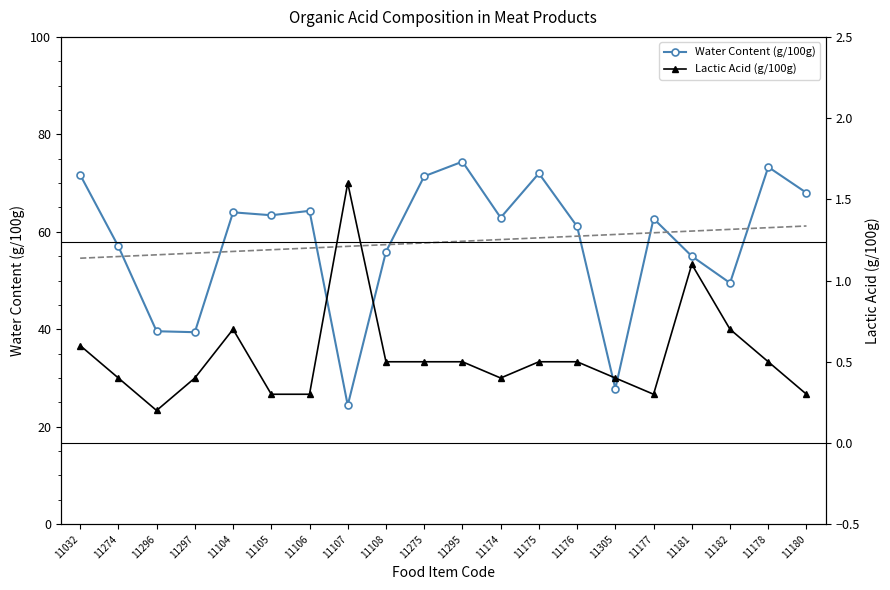

True or false: Water Content (g/100g) and Lactic Acid (g/100g) intersect in this chart.

False